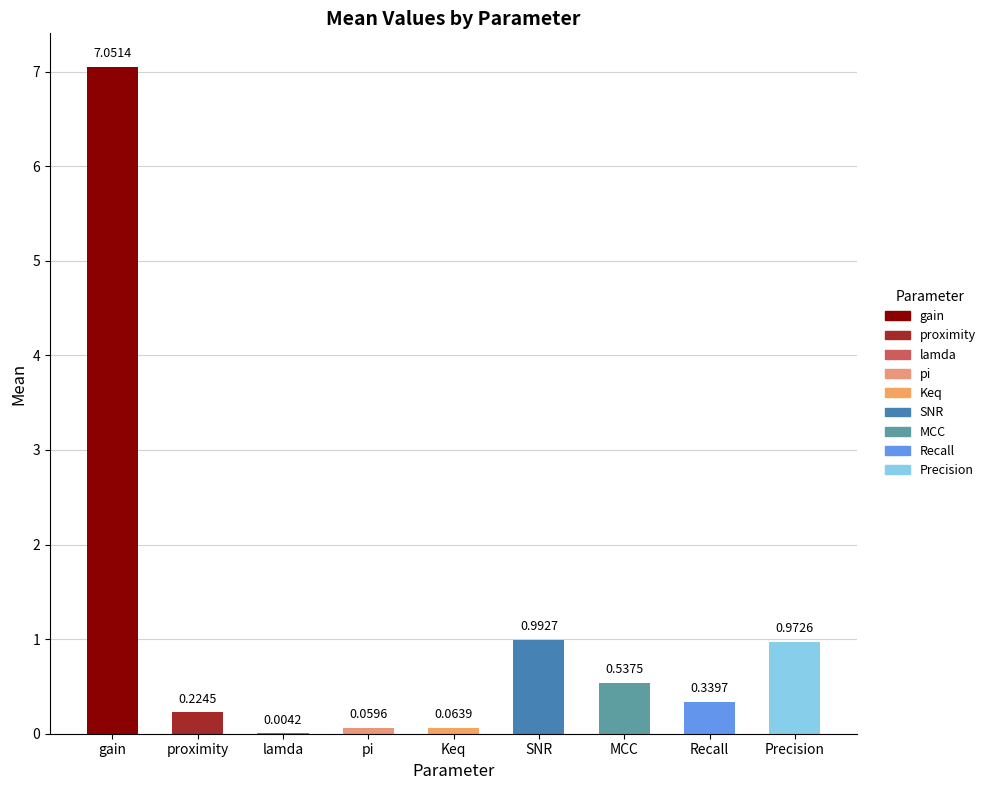

What is the change in value from gain to Precision?

-6.1